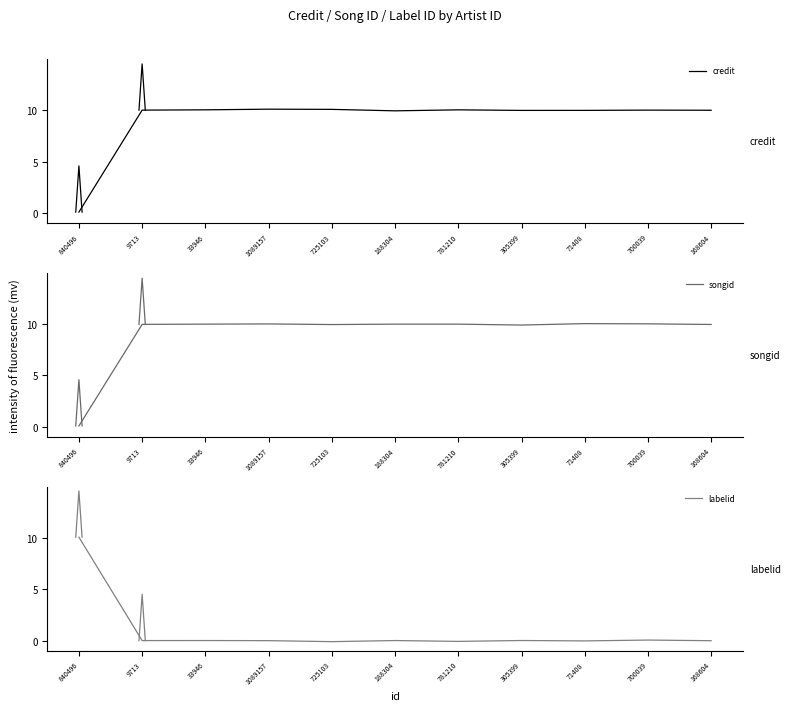

How many lines are shown in the chart?

3